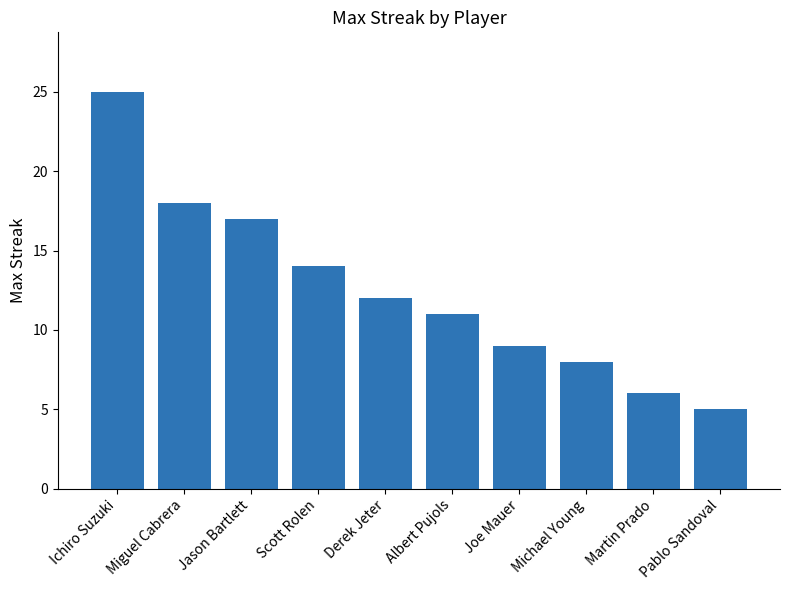

Where does the data first go above 12?

Ichiro Suzuki